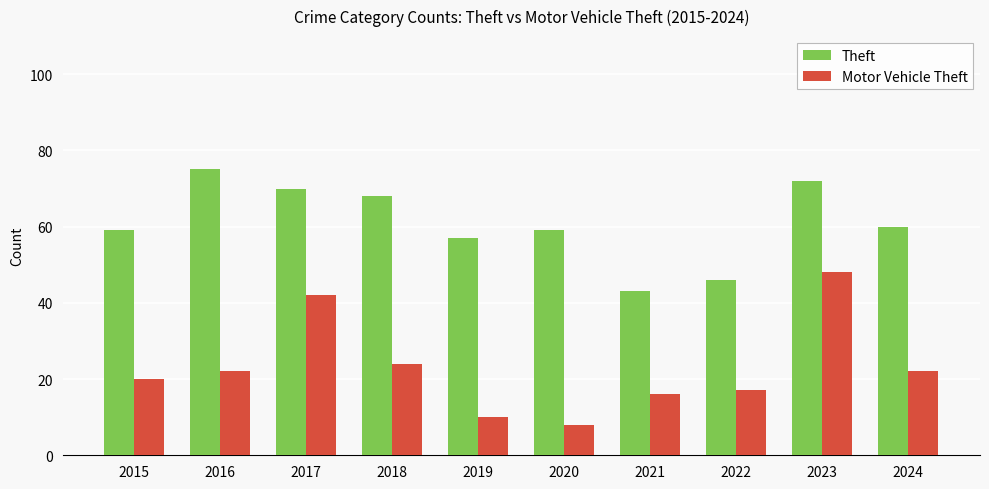

Which series has the widest spread of values?

Motor Vehicle Theft